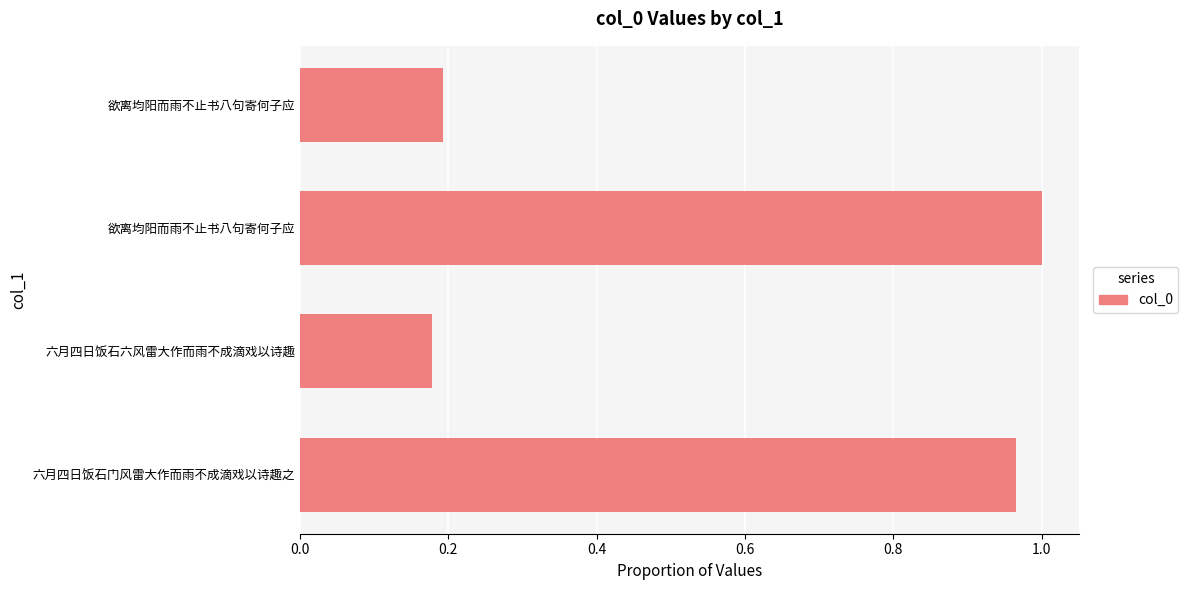

At which category does the chart reach its minimum across all series?

六月四日饭石六风雷大作而雨不成滴戏以诗趣